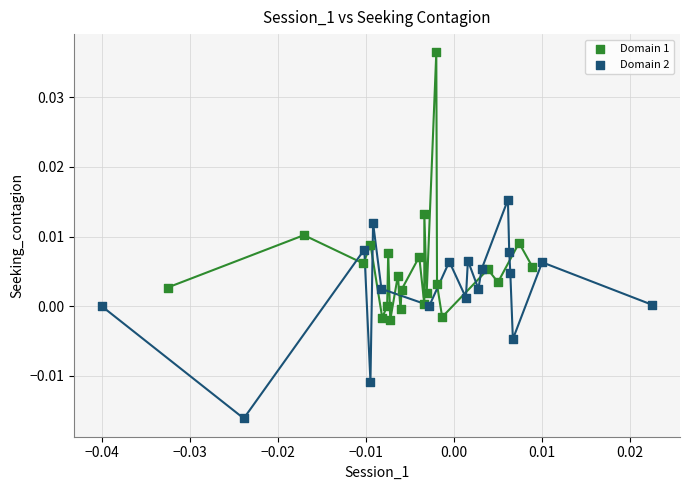

What are all the series names shown in the legend?

Domain 1, Domain 2